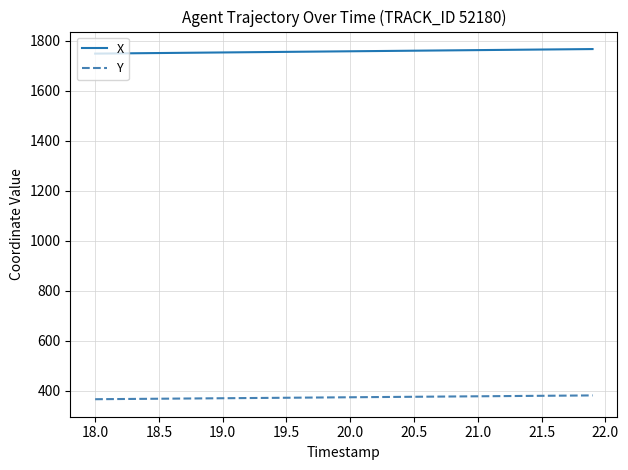

What is the maximum value shown in the chart?

1766.3